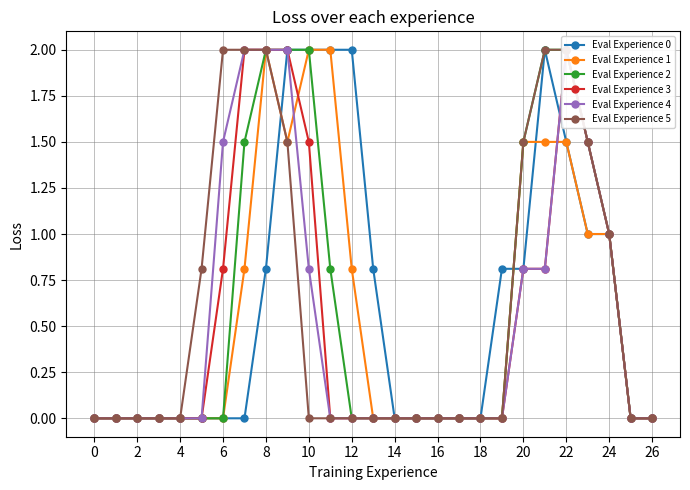

Is this an area chart (filled region under the line)?

No